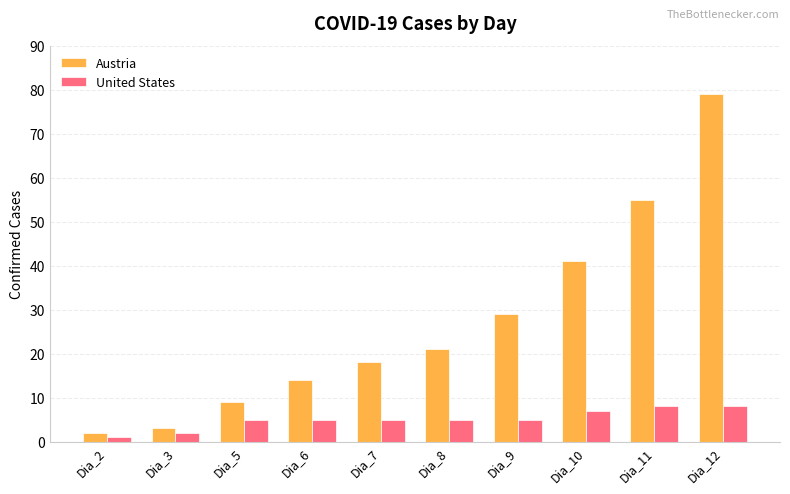

What is the sum of the Austria values at Dia_3 and Dia_7?

21